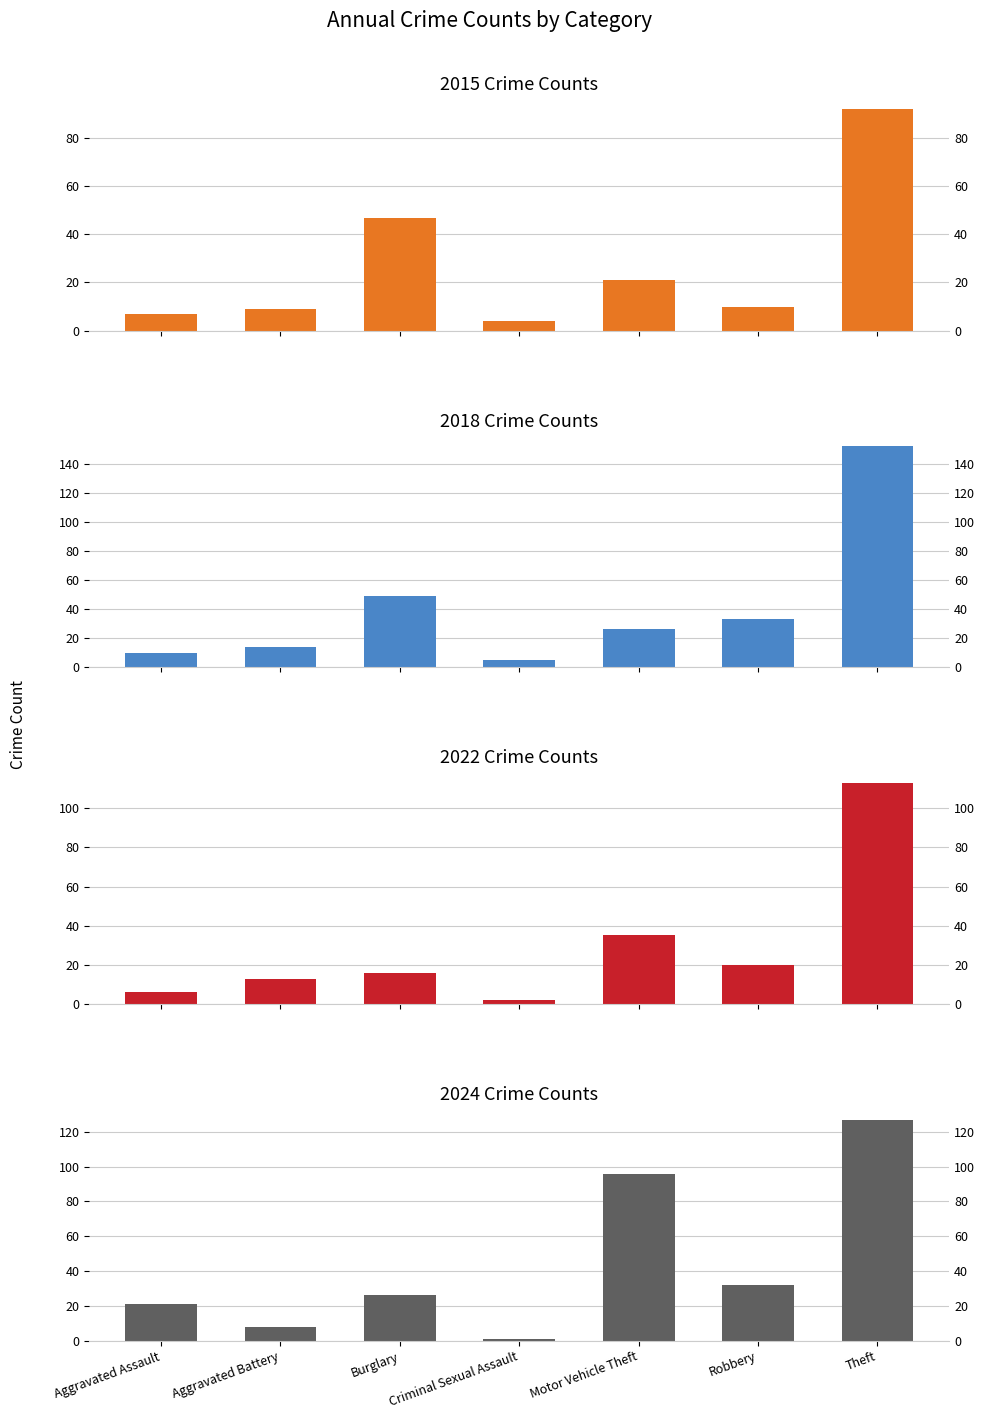

What is the approximate value of 2024 at Motor Vehicle Theft?

96